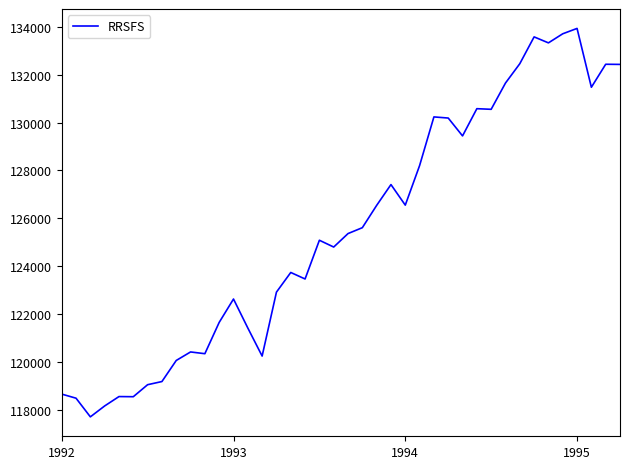

What is the difference between the maximum and minimum values?

16236